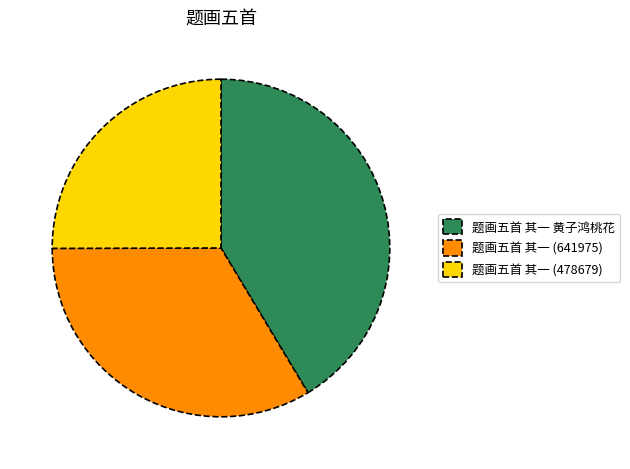

Which category has the smallest portion of the pie?

题画五首 其一 (478679)